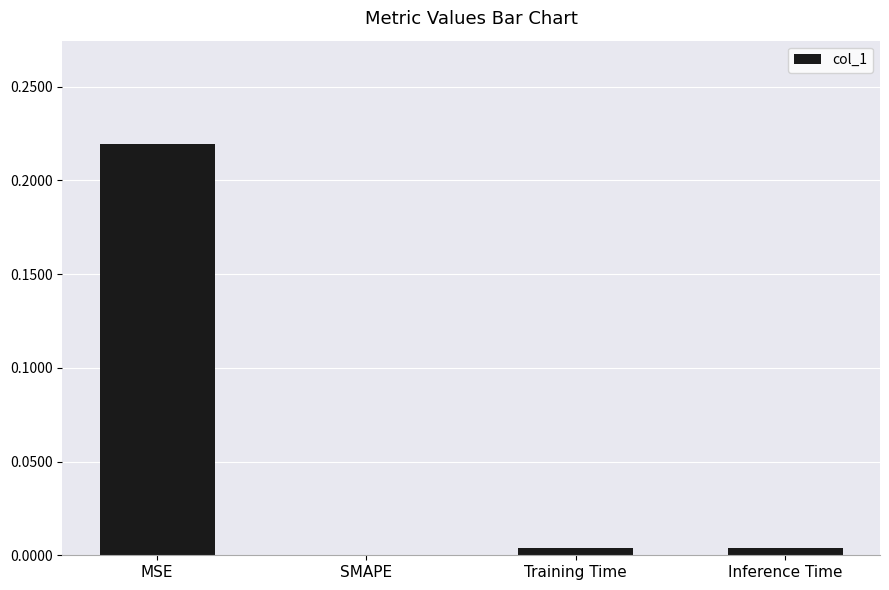

Does the chart contain stacked bars?

No